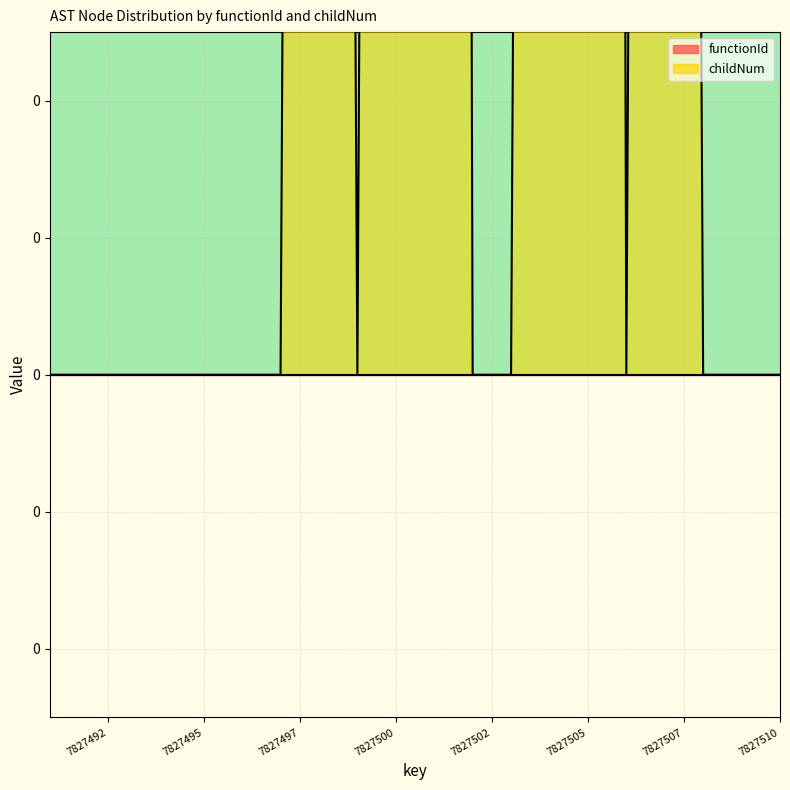

List the labels in order of value, largest first.

7827501, 7827505, 7827498, 7827500, 7827504, 7827507, 7827491, 7827492, 7827493, 7827494, 7827495, 7827496, 7827497, 7827499, 7827502, 7827503, 7827506, 7827508, 7827509, 7827510